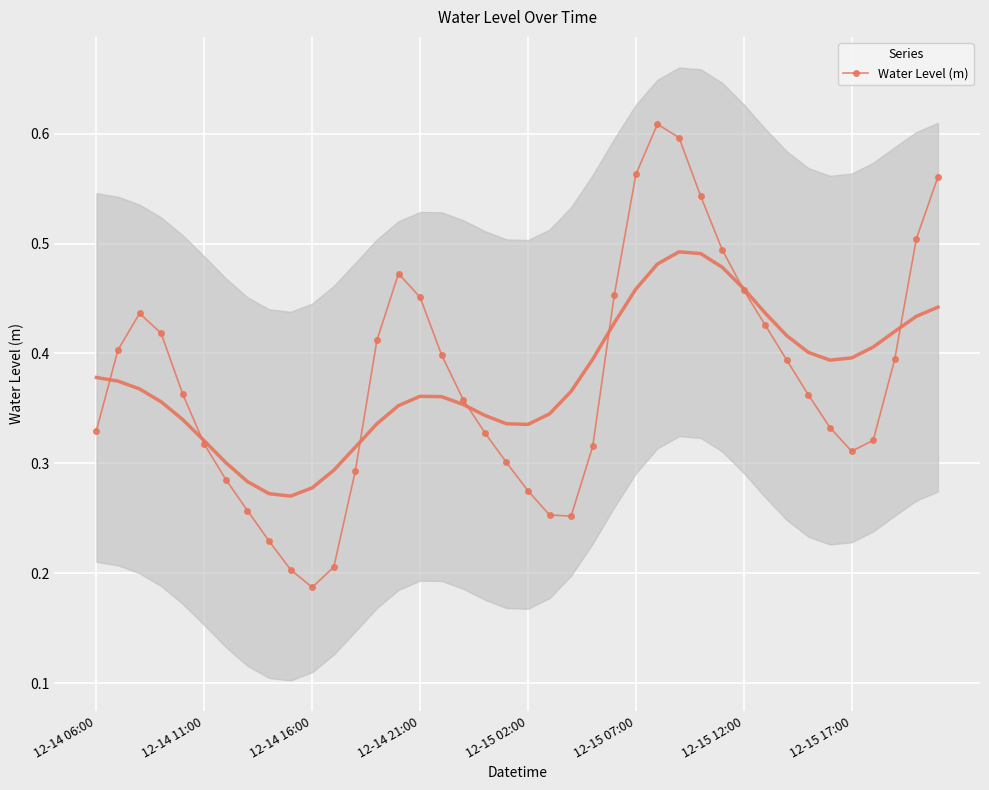

How many points are higher than both their immediate neighbors (excluding endpoints)?

3